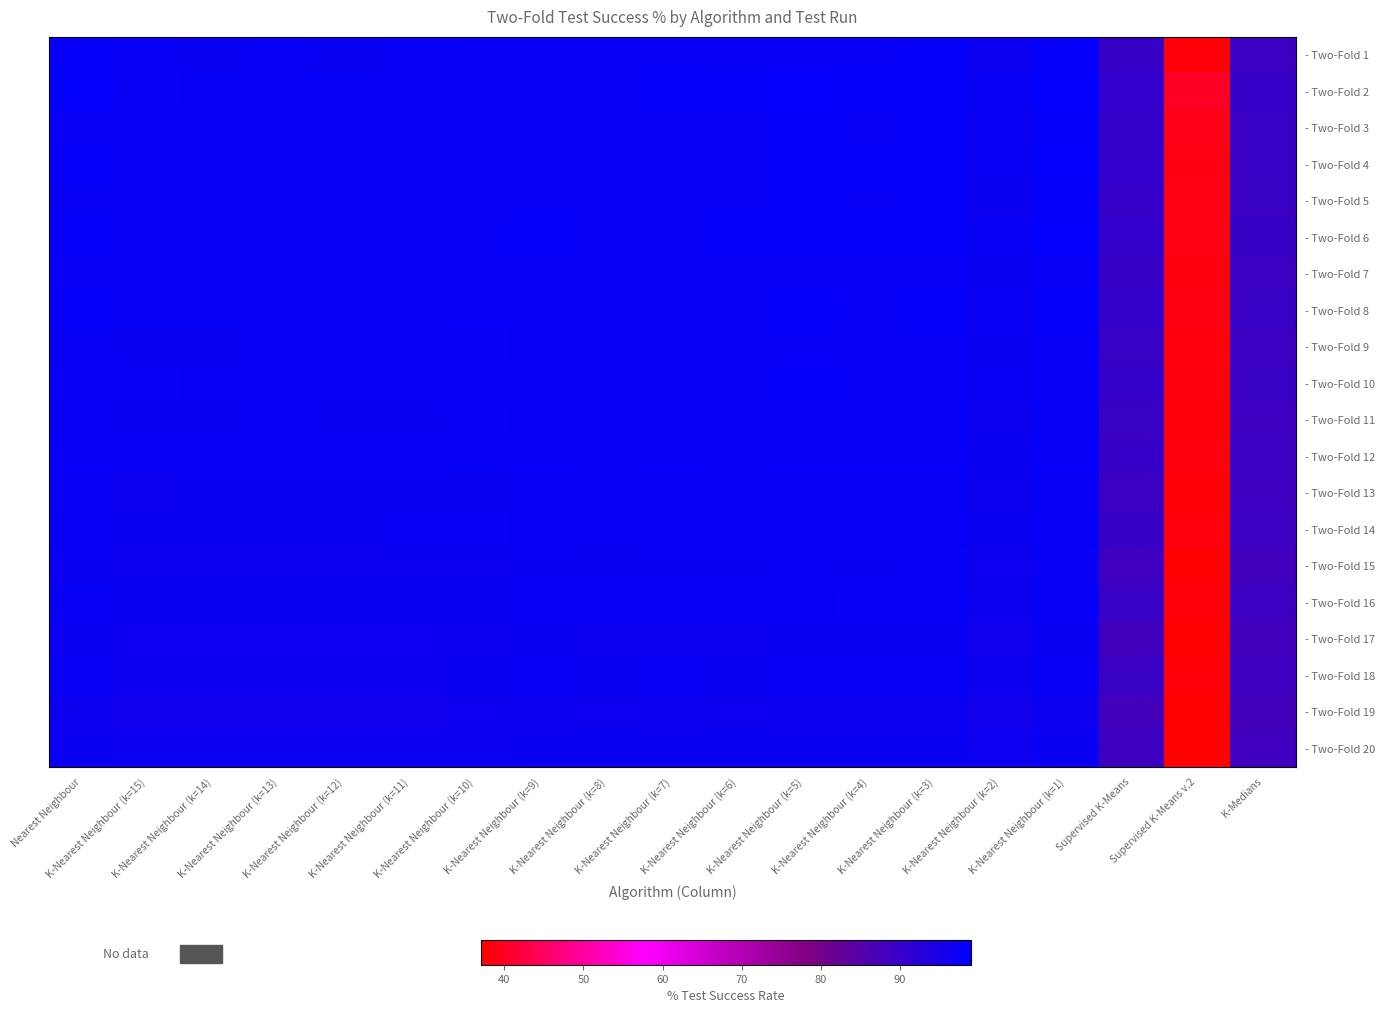

Where does the - Two-Fold 5 series first go above 97?

Nearest Neighbour